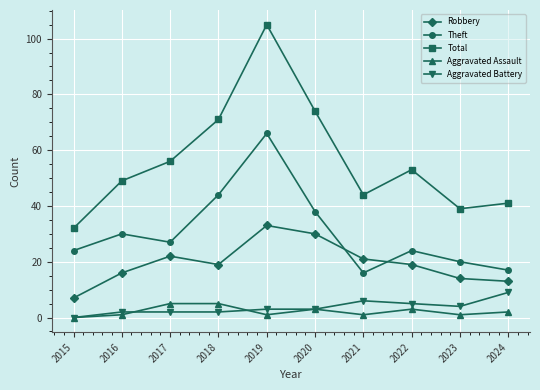

What is the sum of all Total values?

564